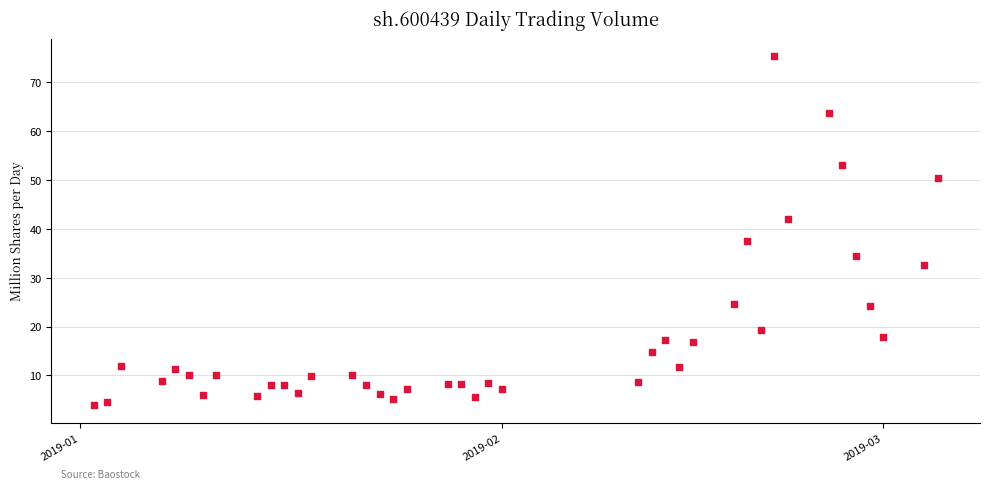

What Y value in the scatter plot is closest to 39?

37.6